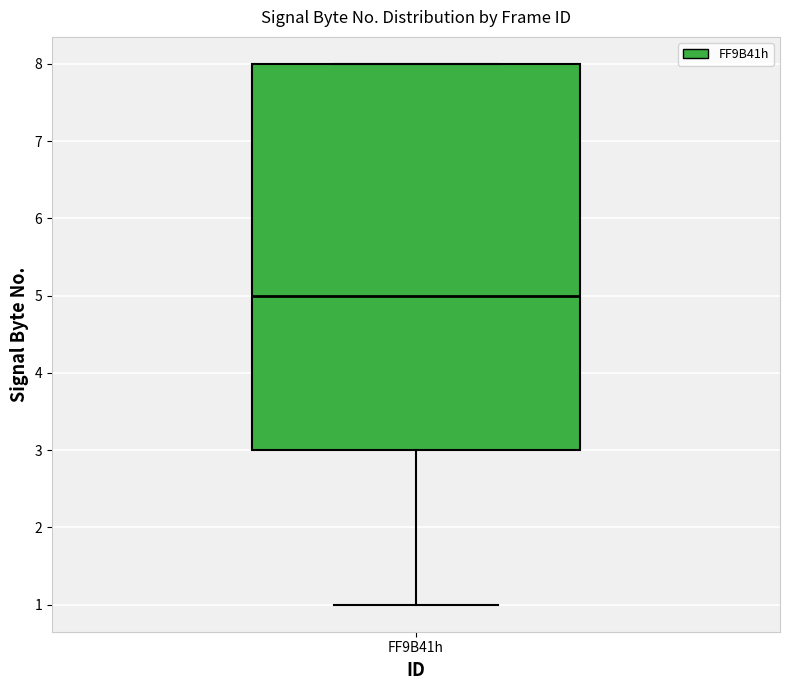

Transcribe this box plot: give where the median line is, the range the box spans, and where the two whiskers end, as read against the y-axis. The values are not printed on the chart, so give them approximately, as read against the axis.

median 5, box 3 to 8, whiskers 1 to 8